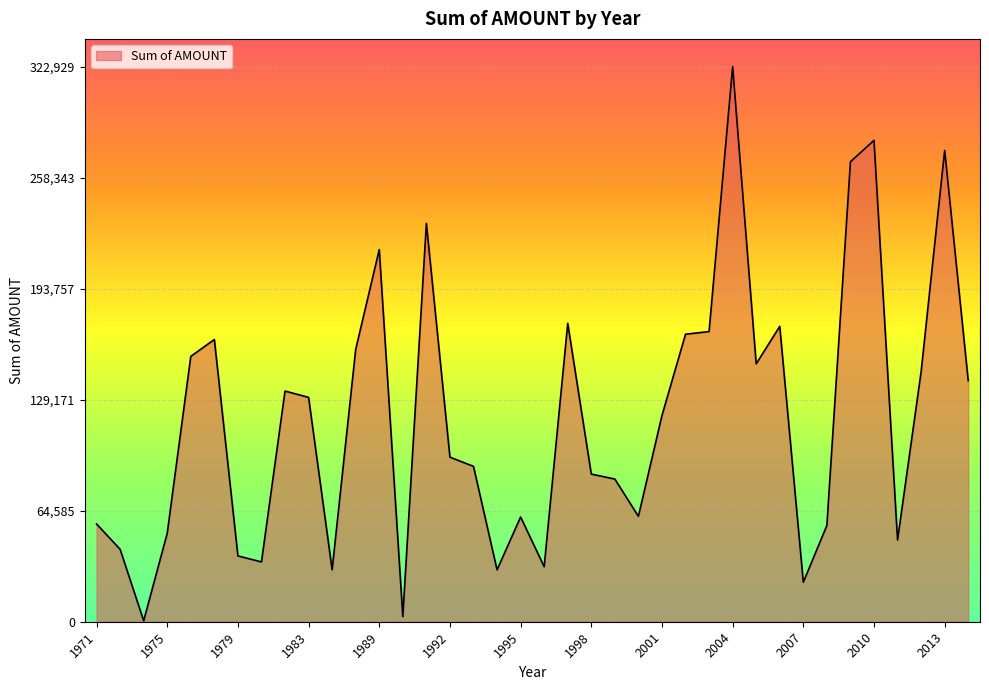

What is the difference between the maximum and minimum values?

322370